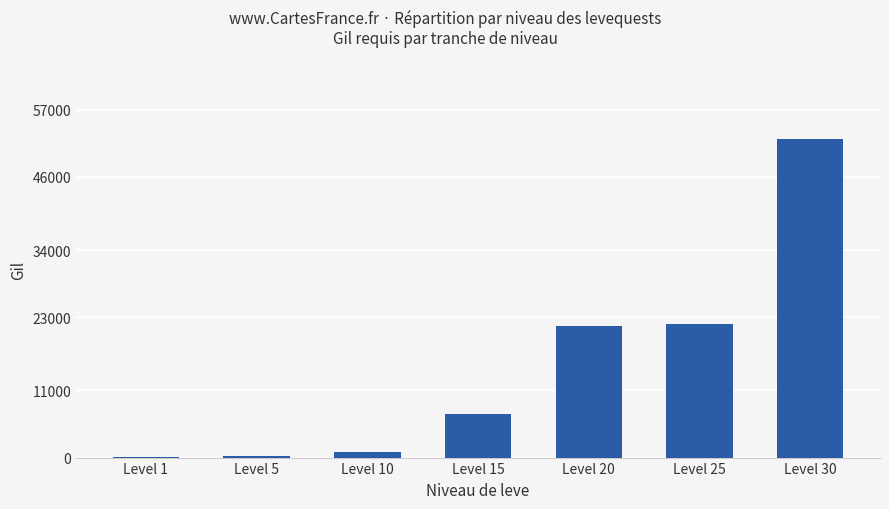

What is the sum of all values?

104190